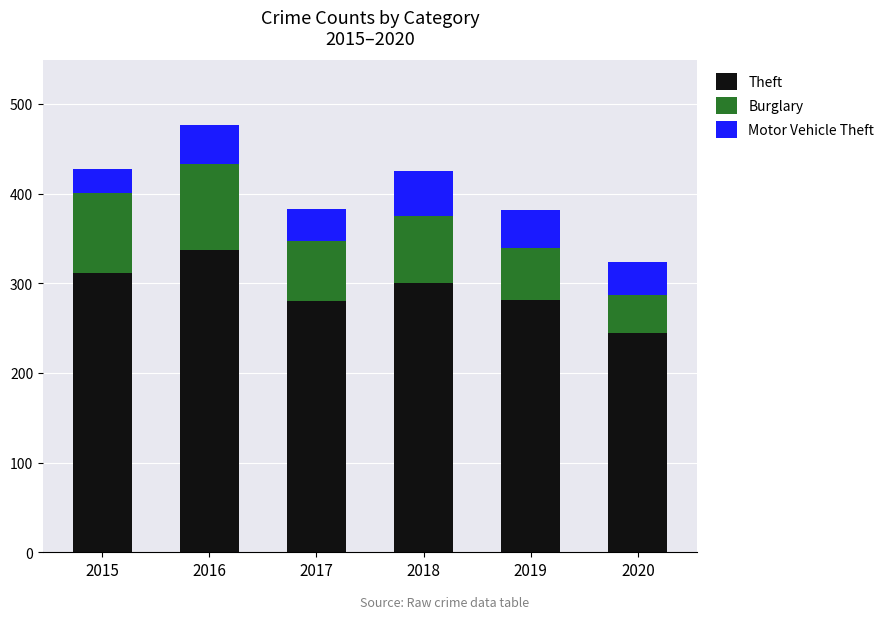

Read the Theft value at 2020, to the nearest 5.

245